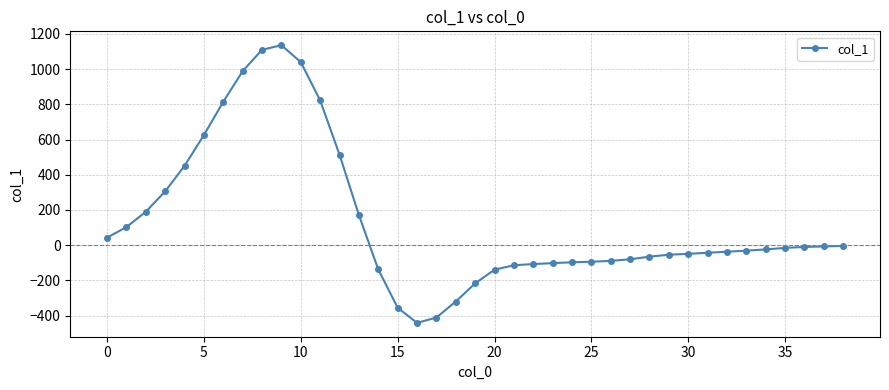

True or false: there are more than 0 points higher than both neighbors.

True